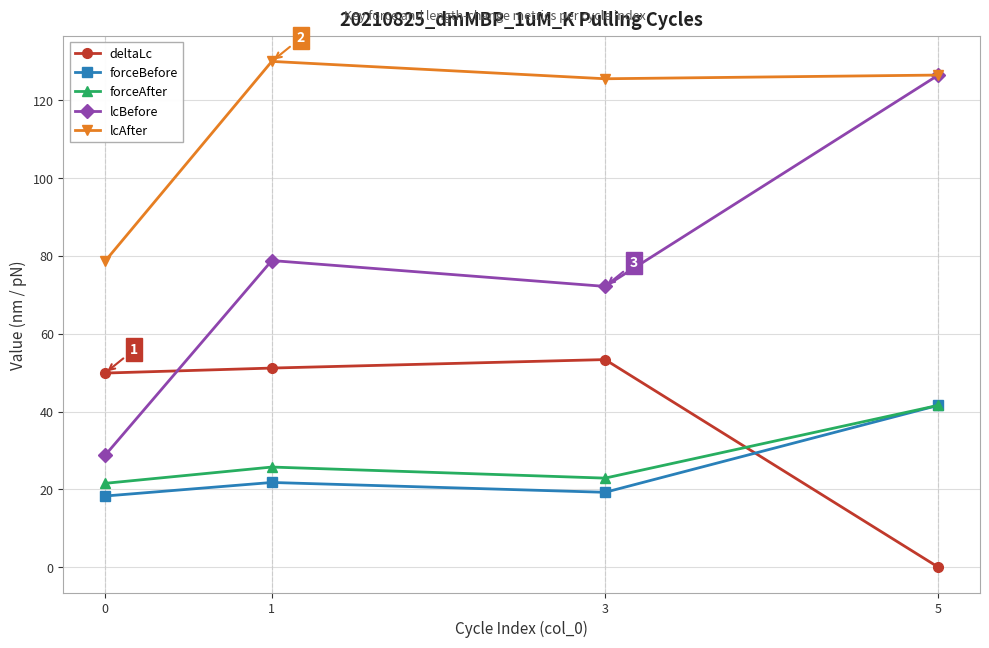

True or false: lcBefore and forceBefore cross at least once.

False